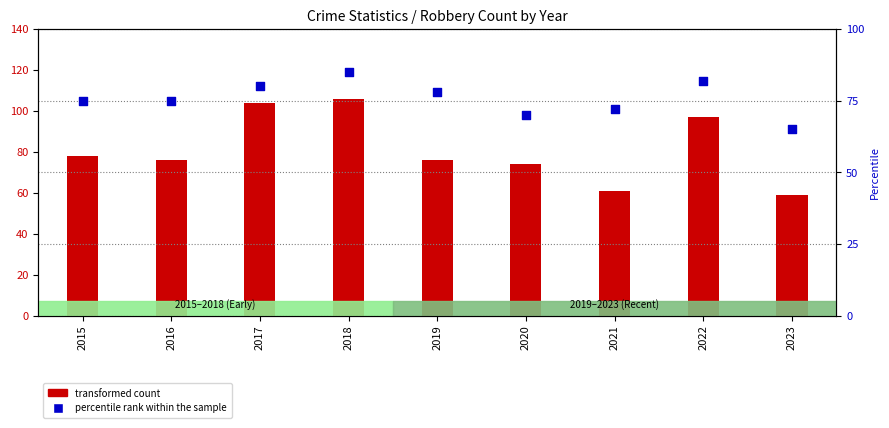

Which series reaches the minimum Y coordinate?

transformed count